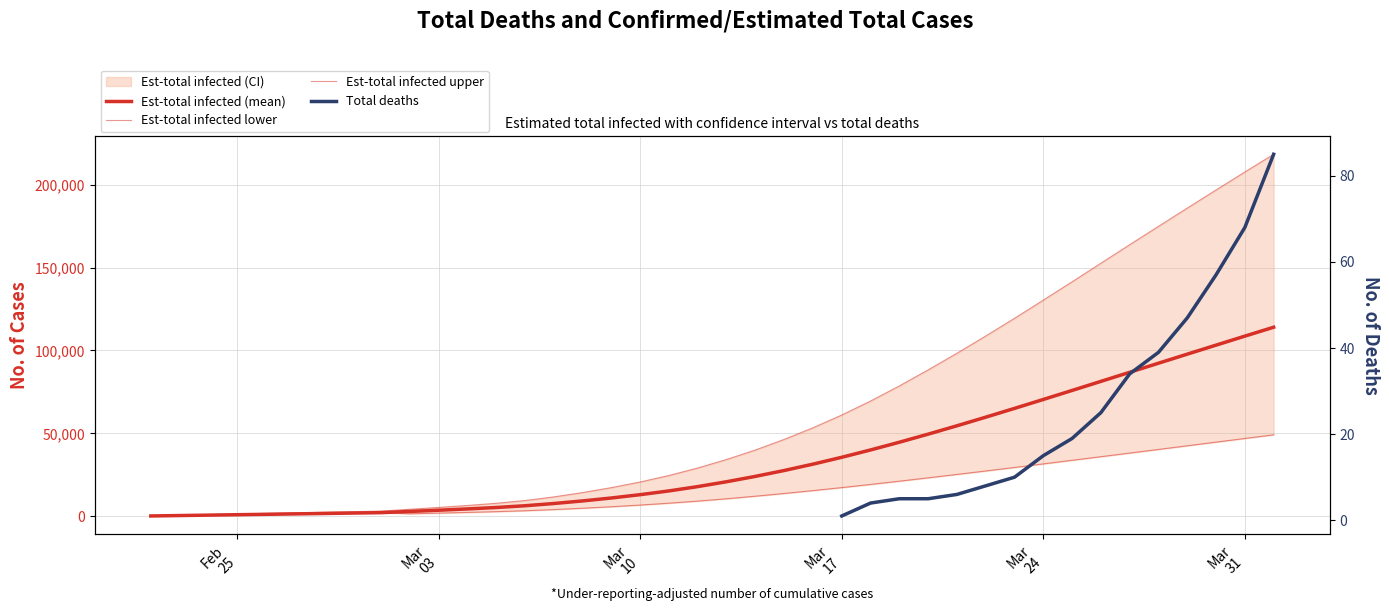

What is the lowest value of the Est-total infected lower series?

249.0